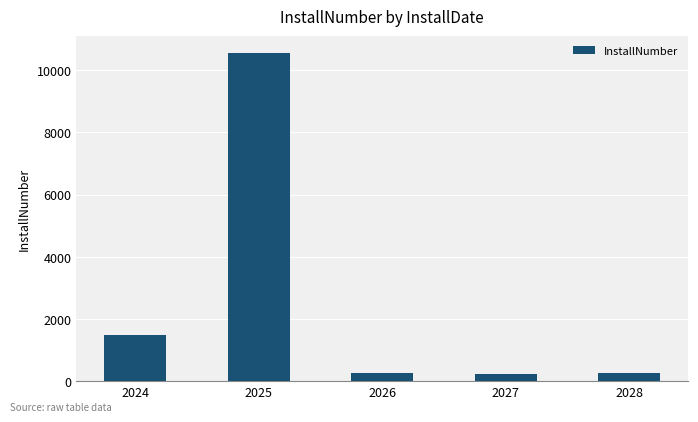

What is the change in value from 2025 to 2028?

-10309